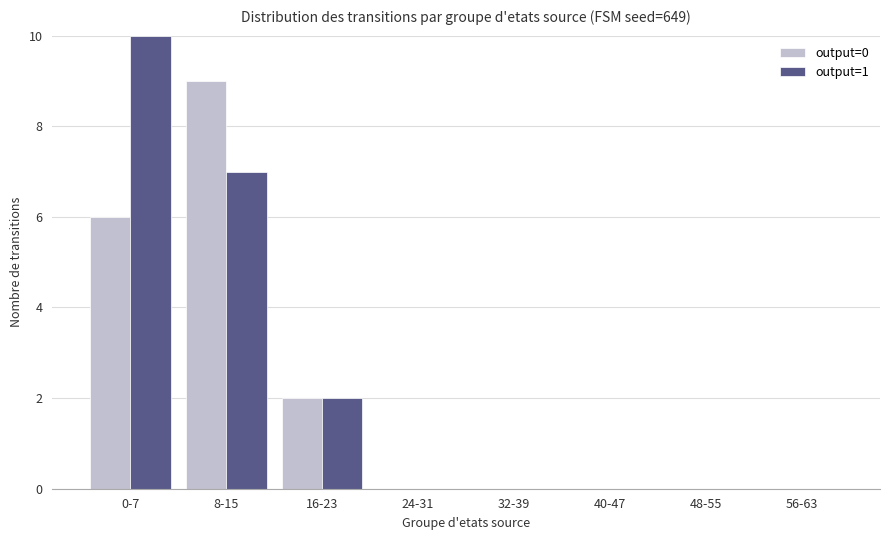

What is the highest value of the output=1 series?

10